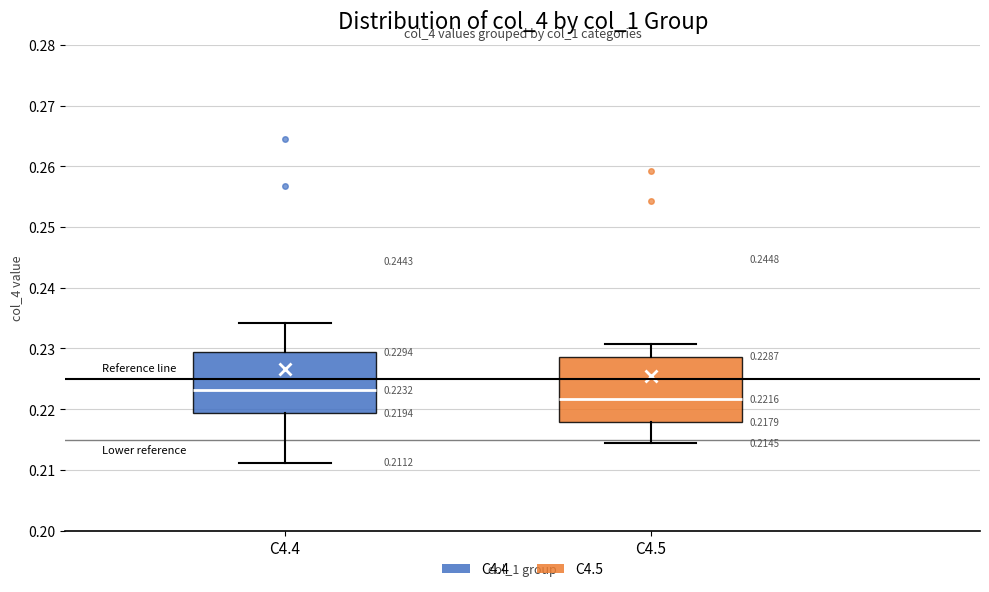

Which box's median line is the highest?

C4.4